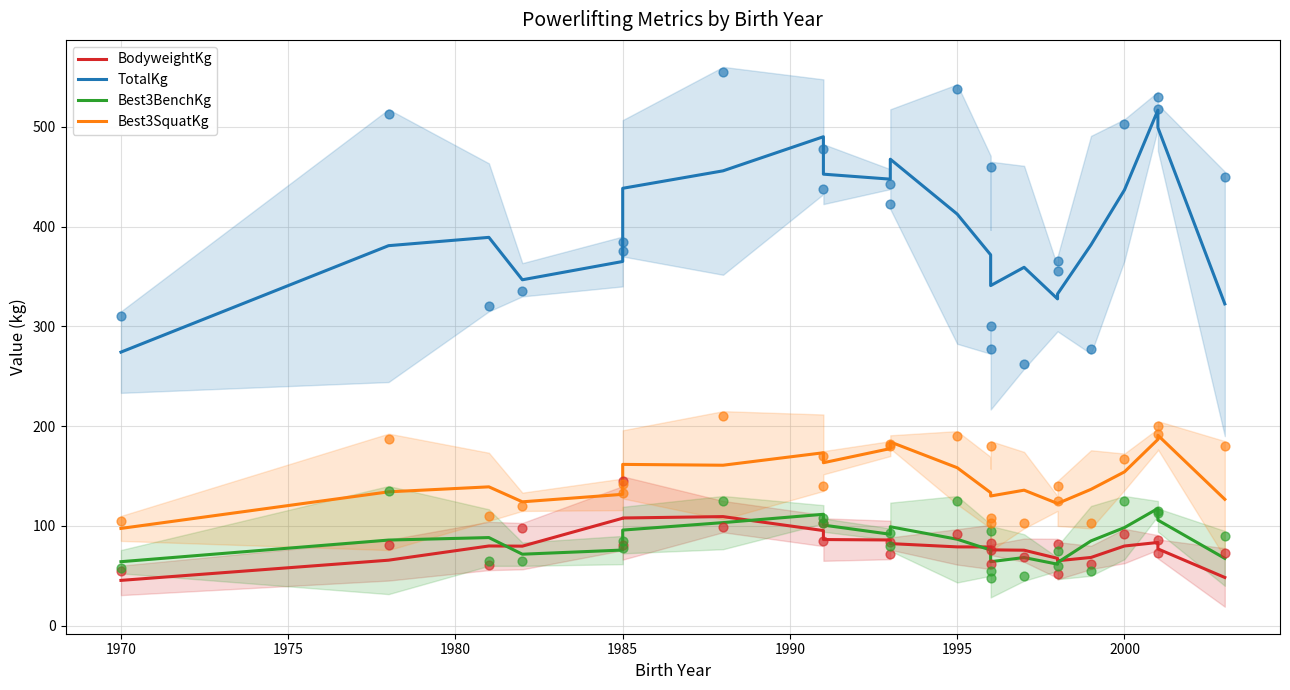

Which series contains the lowest Y value?

BodyweightKg